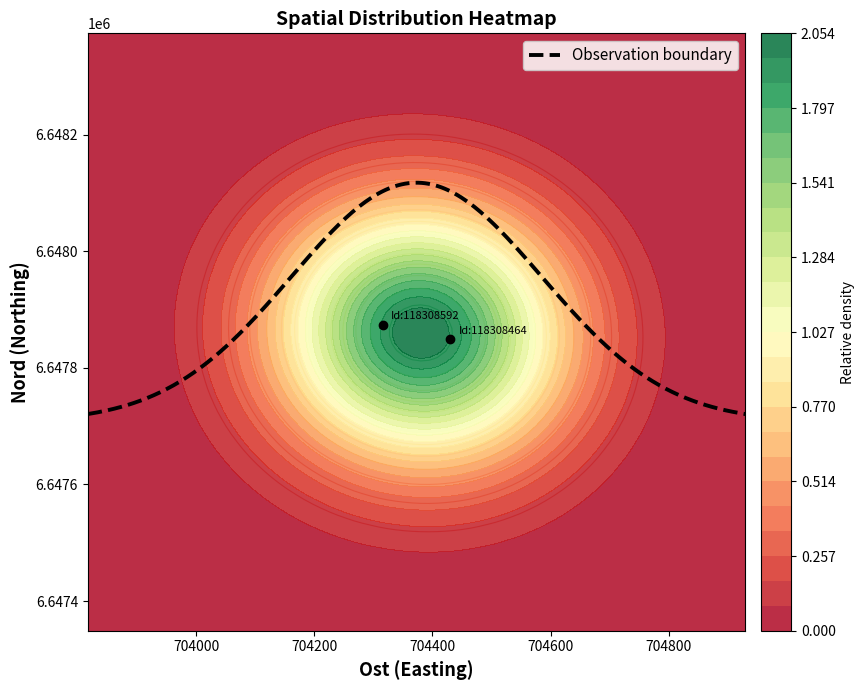

The value of 118308592 at 118308464 is 11871040. True or false?

False